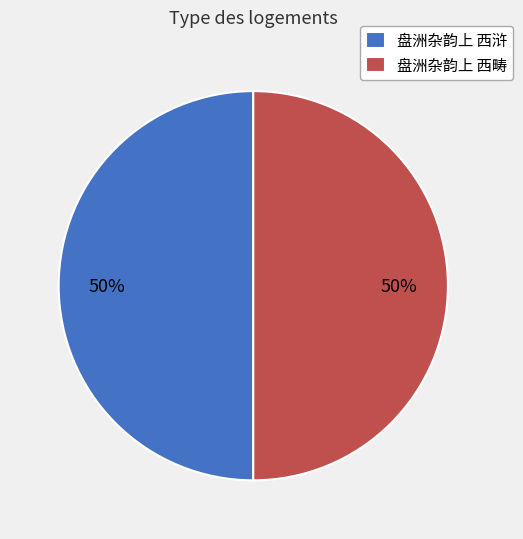

True or false: 盘洲杂韵上 西浒 accounts for 50% of the total.

True